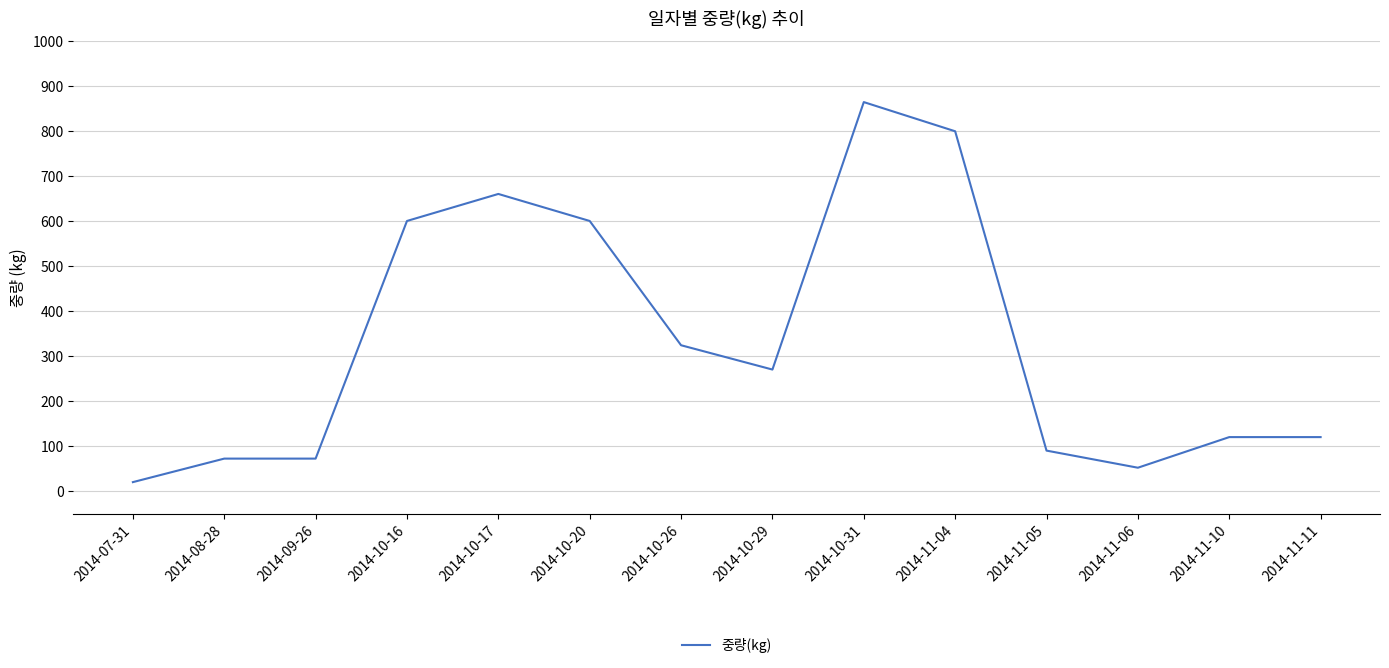

Reading left to right, extract all data points from this chart.

20.0	72.2	72.2	600.0	660.0	600.0	324.0	270.0	864.0	799.2	90.0	52.0	120.0	120.0